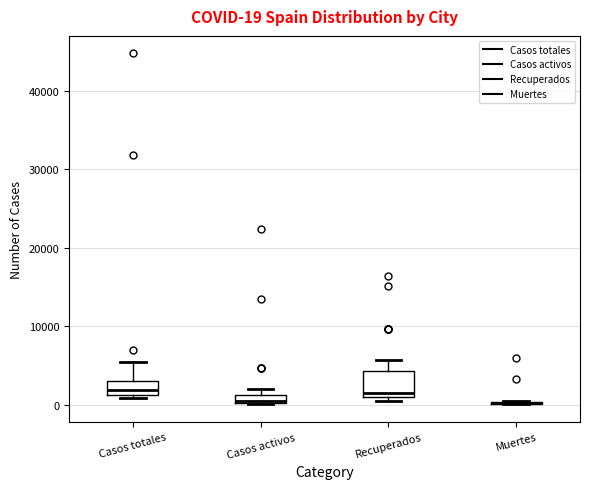

Comparing the boxes themselves (not the whiskers), which one is the tallest?

Recuperados